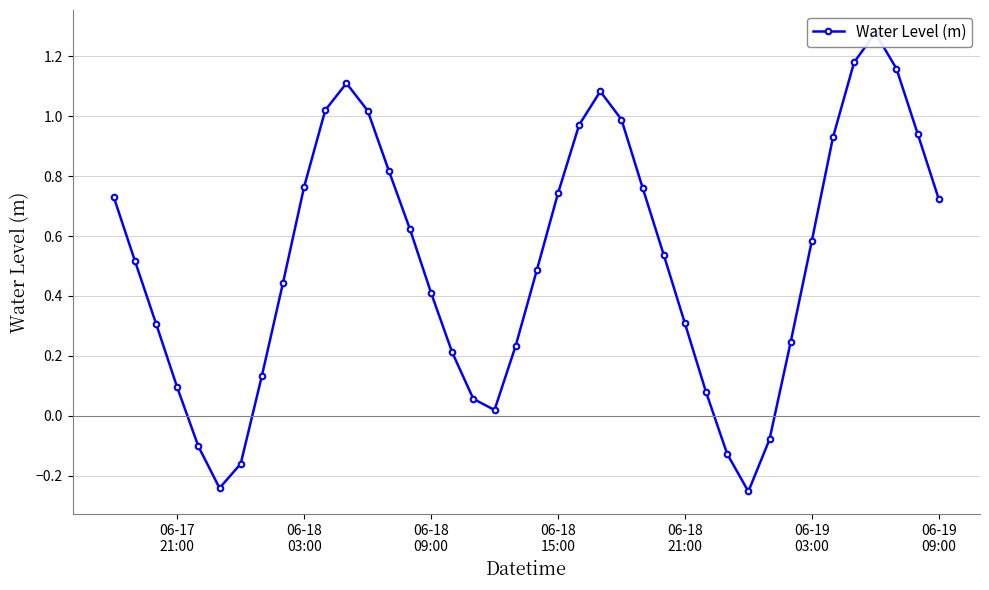

The chart shows a value of 0.1 at 16. True or false?

False